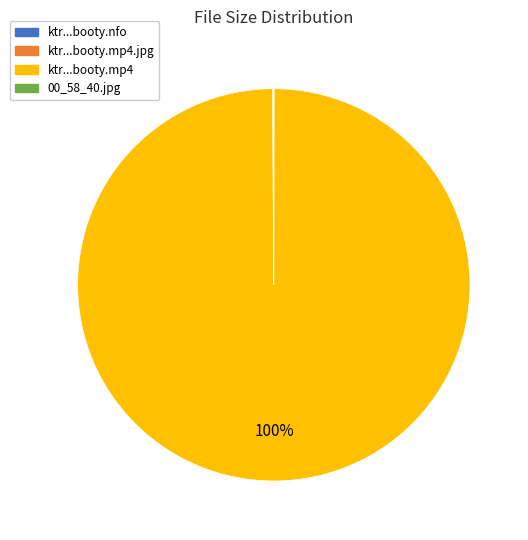

Is there a majority slice in this chart?

Yes